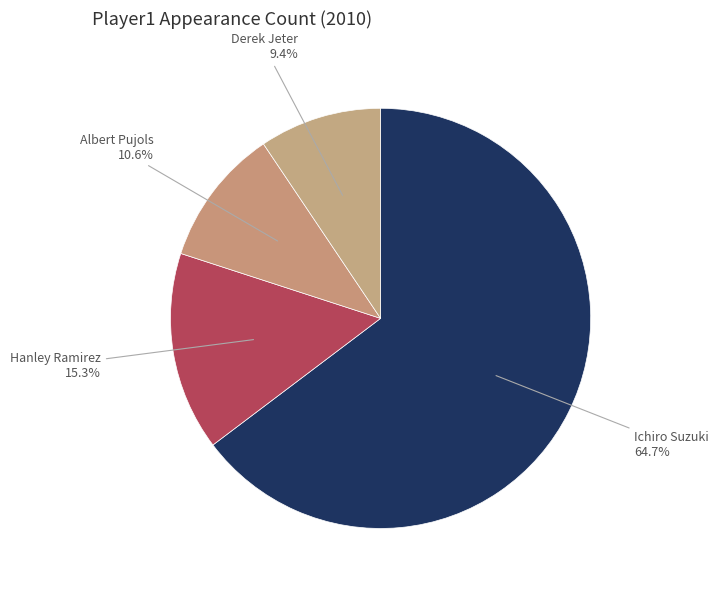

How many segments does this pie chart have?

4